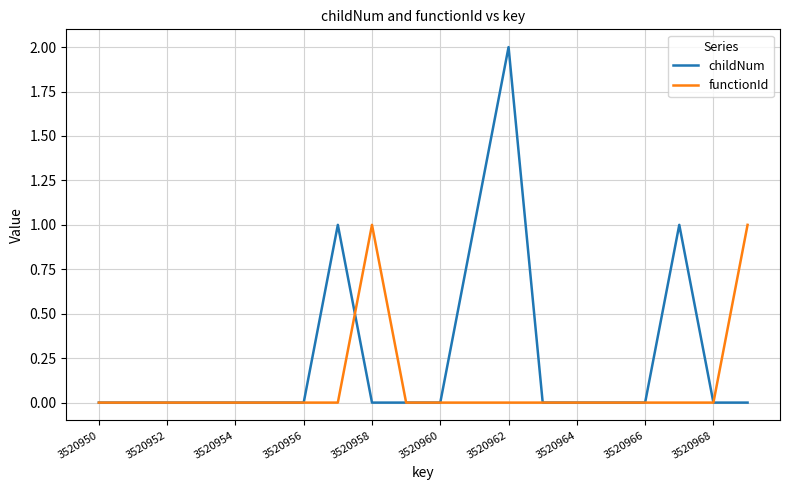

List the series in order of their overall mean, lowest first.

functionId, childNum